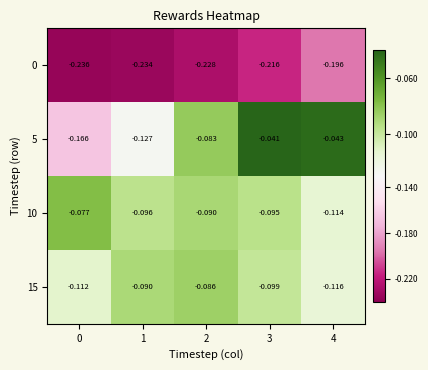

Is the value of 15 at 2 greater than the value of 5 at 1?

Yes